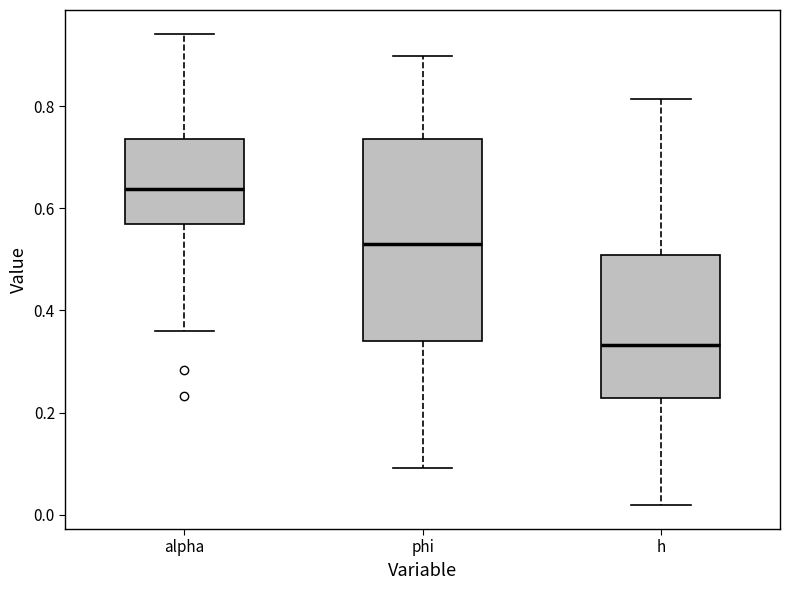

Which box's median line is the lowest?

h